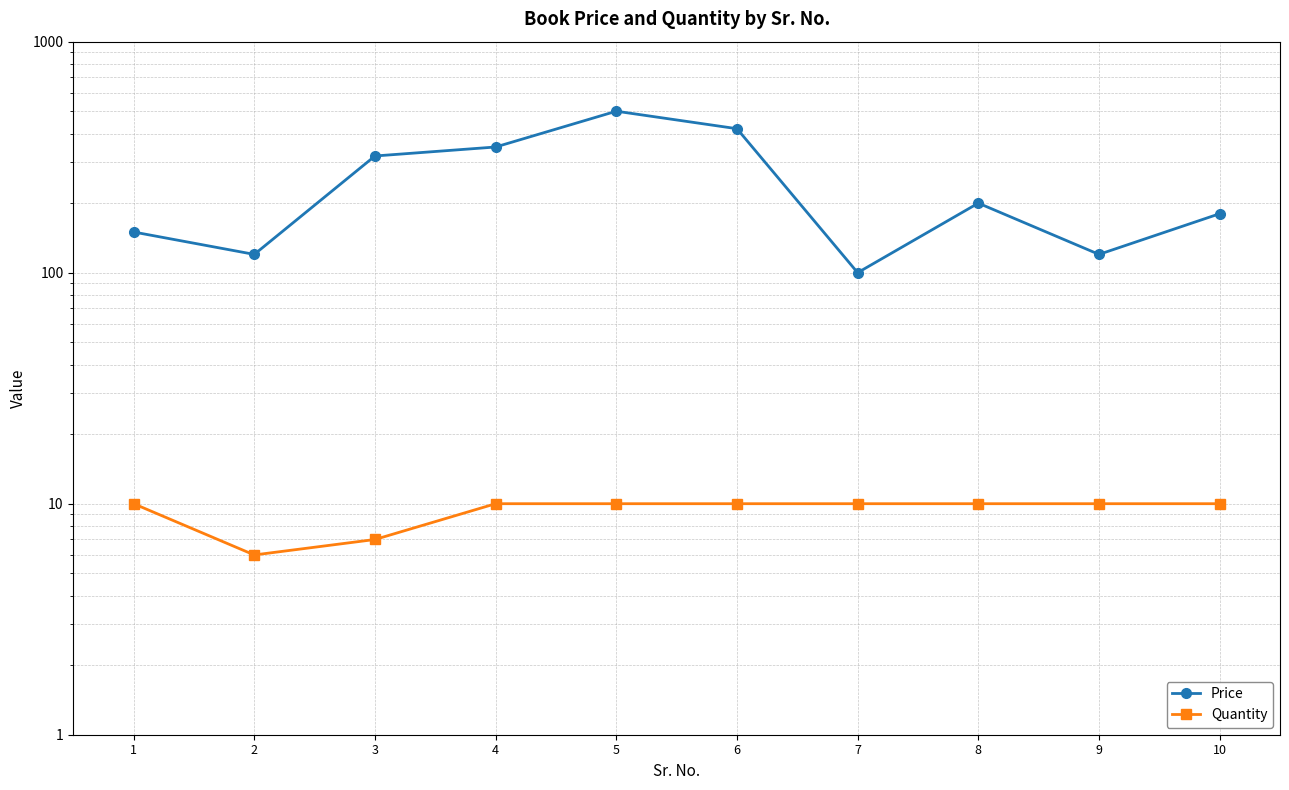

How many Quantity values are between 10 and 11?

8